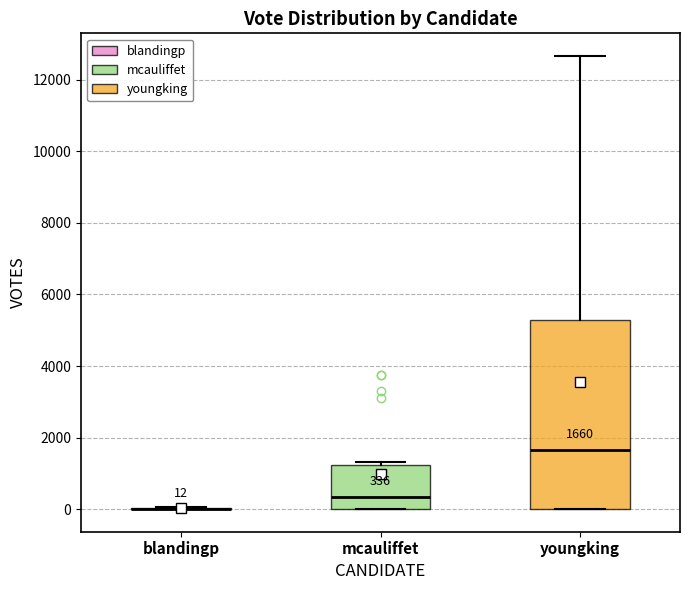

Comparing the boxes themselves (not the whiskers), which one is the tallest?

youngking